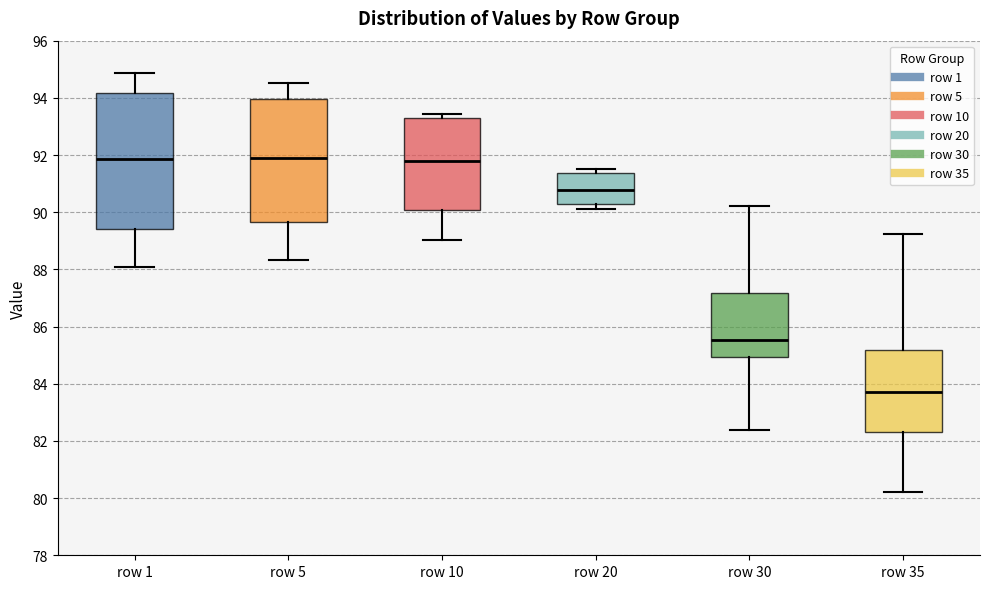

Where is the upper edge of the box for row 35 on the y-axis? The values are not printed on the chart, so give them approximately, as read against the axis.

85.2